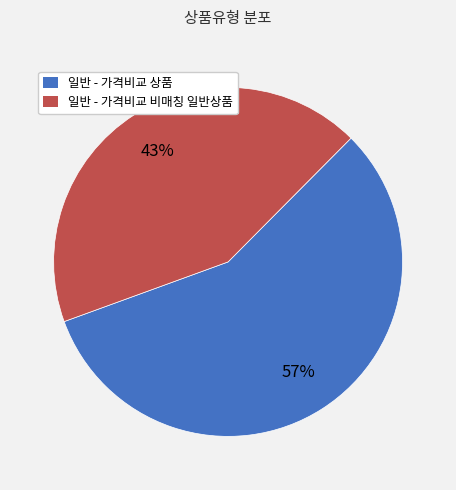

Is the sum of 일반 - 가격비교 상품 and 일반 - 가격비교 비매칭 일반상품 greater than half?

Yes